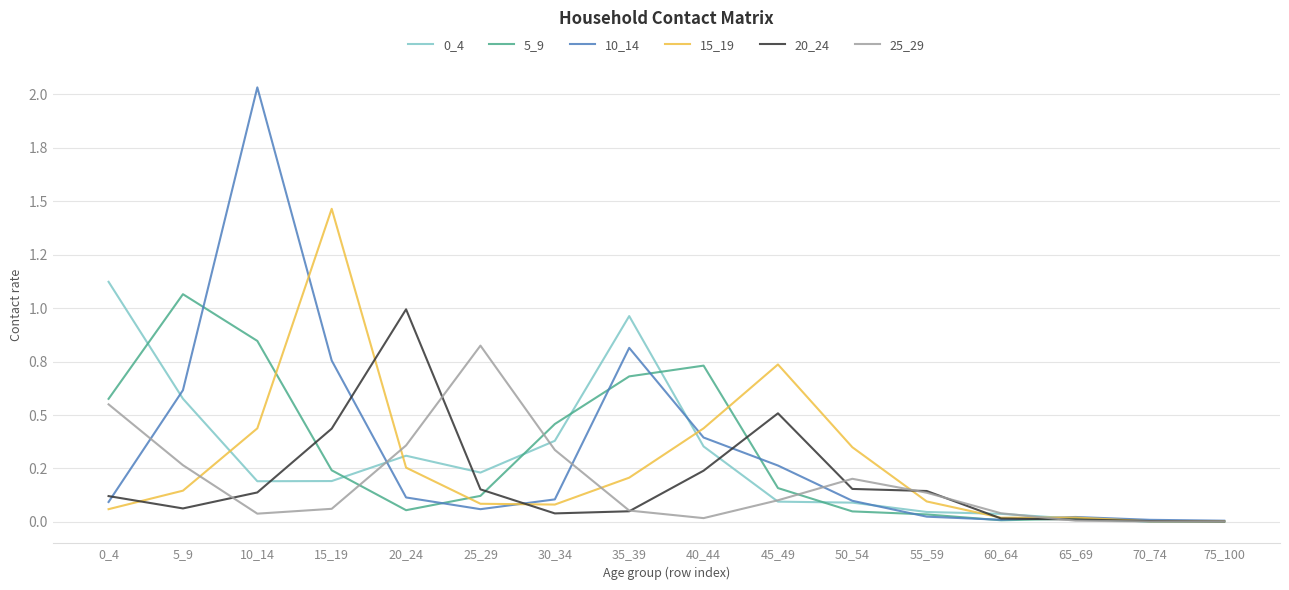

Is the value of 0_4 at 50_54 greater than the value of 20_24 at 15_19?

No